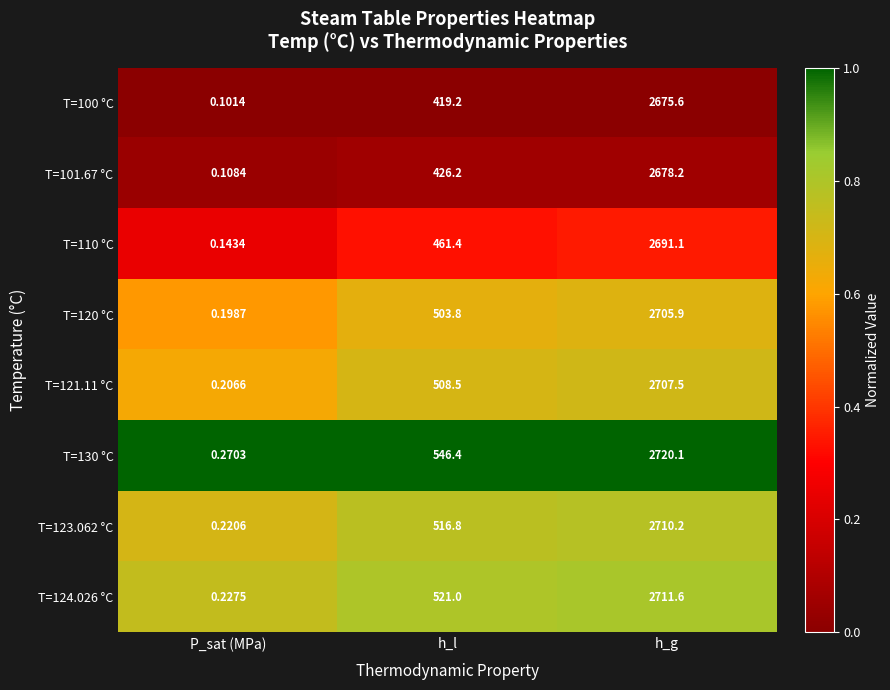

At how many categories does at least one series exceed 0?

3